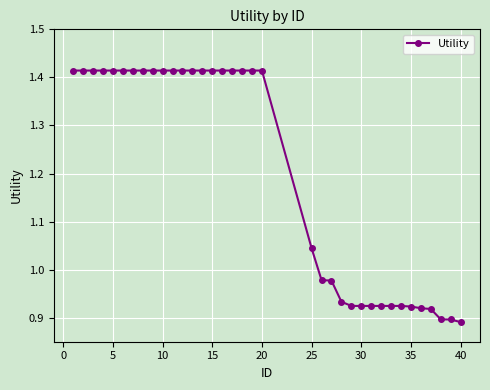

What is the difference between the second highest and minimum values?

0.5